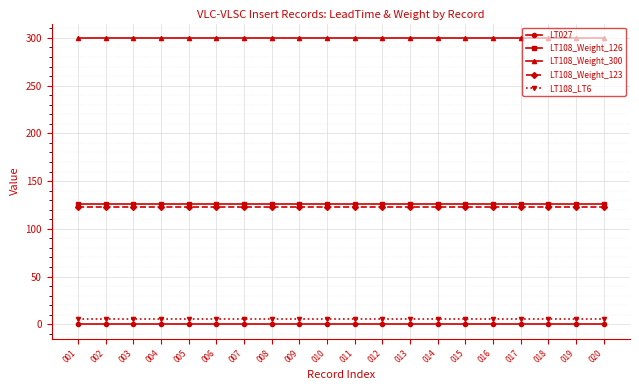

Which series has the largest total across all categories?

LT108_Weight_300